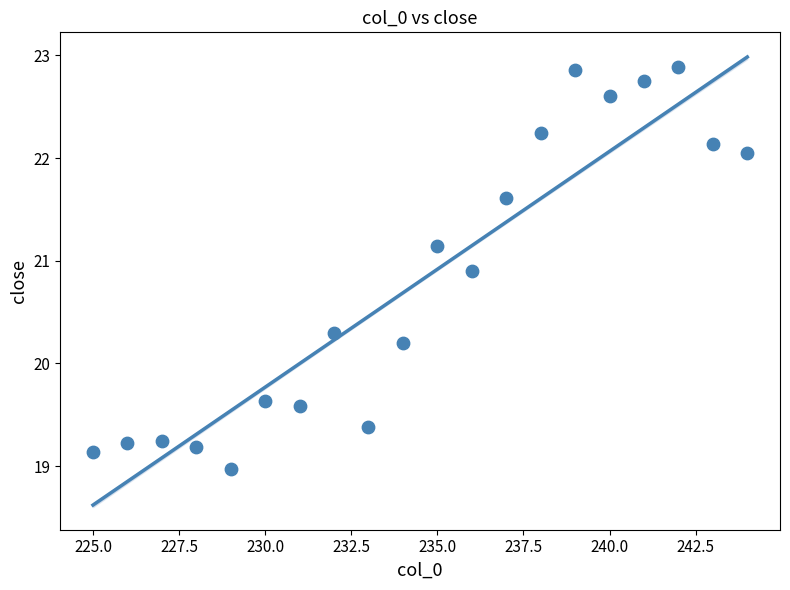

What is the range of Y values (max minus min)?

3.9